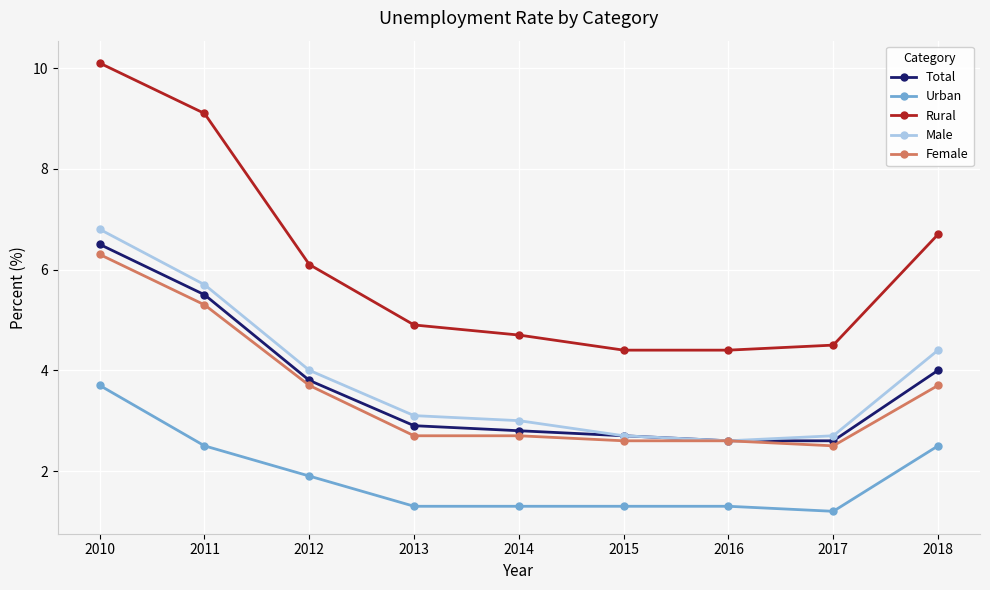

What is the difference between the maximum and second lowest values in the Male series?

4.1